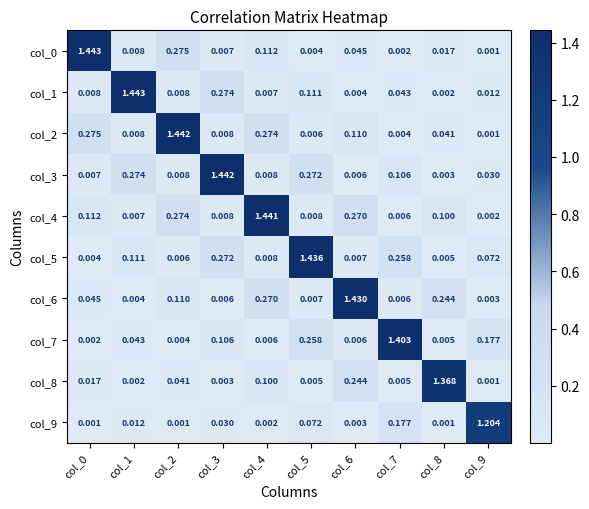

Count the number of data series in this chart.

10